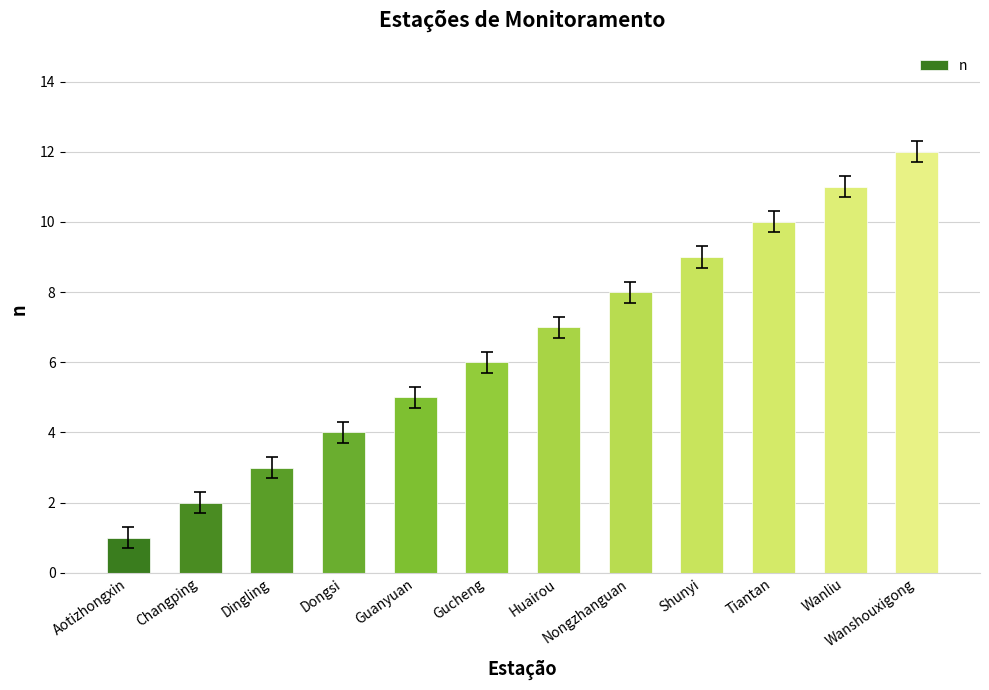

What is the label of the 4th bar from the left?

Dongsi